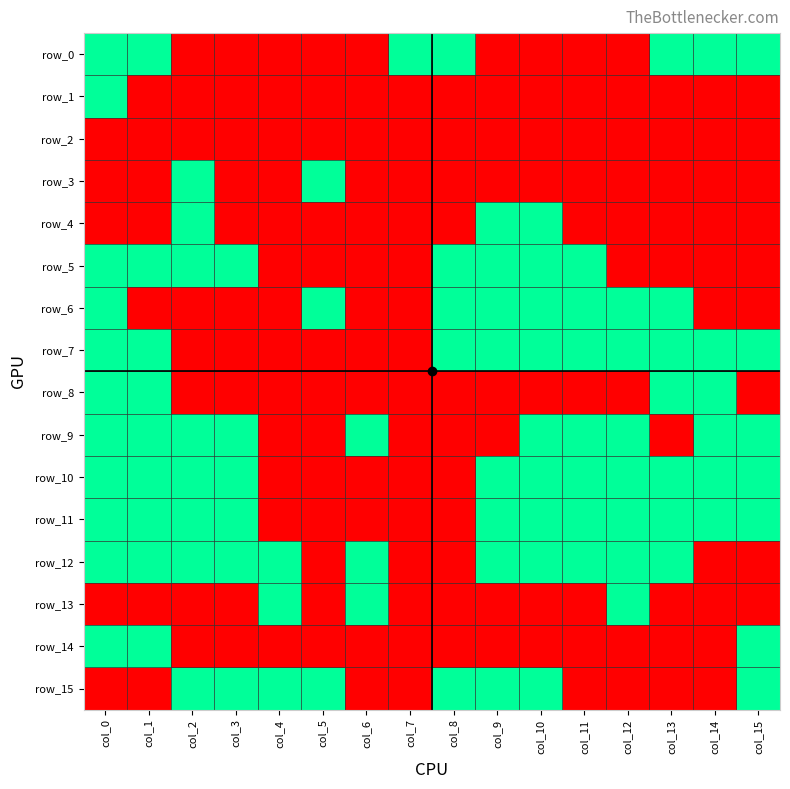

Reading left to right, list all the values displayed in this chart.

row_0: col_0=1	col_1=1	col_2=0	col_3=0	col_4=0	col_5=0	col_6=0	col_7=1	col_8=1	col_9=0	col_10=0	col_11=0	col_12=0	col_13=1	col_14=1	col_15=1
row_1: col_0=1	col_1=0	col_2=0	col_3=0	col_4=0	col_5=0	col_6=0	col_7=0	col_8=0	col_9=0	col_10=0	col_11=0	col_12=0	col_13=0	col_14=0	col_15=0
row_2: col_0=0	col_1=0	col_2=0	col_3=0	col_4=0	col_5=0	col_6=0	col_7=0	col_8=0	col_9=0	col_10=0	col_11=0	col_12=0	col_13=0	col_14=0	col_15=0
row_3: col_0=0	col_1=0	col_2=1	col_3=0	col_4=0	col_5=1	col_6=0	col_7=0	col_8=0	col_9=0	col_10=0	col_11=0	col_12=0	col_13=0	col_14=0	col_15=0
row_4: col_0=0	col_1=0	col_2=1	col_3=0	col_4=0	col_5=0	col_6=0	col_7=0	col_8=0	col_9=1	col_10=1	col_11=0	col_12=0	col_13=0	col_14=0	col_15=0
row_5: col_0=1	col_1=1	col_2=1	col_3=1	col_4=0	col_5=0	col_6=0	col_7=0	col_8=1	col_9=1	col_10=1	col_11=1	col_12=0	col_13=0	col_14=0	col_15=0
row_6: col_0=1	col_1=0	col_2=0	col_3=0	col_4=0	col_5=1	col_6=0	col_7=0	col_8=1	col_9=1	col_10=1	col_11=1	col_12=1	col_13=1	col_14=0	col_15=0
row_7: col_0=1	col_1=1	col_2=0	col_3=0	col_4=0	col_5=0	col_6=0	col_7=0	col_8=1	col_9=1	col_10=1	col_11=1	col_12=1	col_13=1	col_14=1	col_15=1
row_8: col_0=1	col_1=1	col_2=0	col_3=0	col_4=0	col_5=0	col_6=0	col_7=0	col_8=0	col_9=0	col_10=0	col_11=0	col_12=0	col_13=1	col_14=1	col_15=0
row_9: col_0=1	col_1=1	col_2=1	col_3=1	col_4=0	col_5=0	col_6=1	col_7=0	col_8=0	col_9=0	col_10=1	col_11=1	col_12=1	col_13=0	col_14=1	col_15=1
row_10: col_0=1	col_1=1	col_2=1	col_3=1	col_4=0	col_5=0	col_6=0	col_7=0	col_8=0	col_9=1	col_10=1	col_11=1	col_12=1	col_13=1	col_14=1	col_15=1
row_11: col_0=1	col_1=1	col_2=1	col_3=1	col_4=0	col_5=0	col_6=0	col_7=0	col_8=0	col_9=1	col_10=1	col_11=1	col_12=1	col_13=1	col_14=1	col_15=1
row_12: col_0=1	col_1=1	col_2=1	col_3=1	col_4=1	col_5=0	col_6=1	col_7=0	col_8=0	col_9=1	col_10=1	col_11=1	col_12=1	col_13=1	col_14=0	col_15=0
row_13: col_0=0	col_1=0	col_2=0	col_3=0	col_4=1	col_5=0	col_6=1	col_7=0	col_8=0	col_9=0	col_10=0	col_11=0	col_12=1	col_13=0	col_14=0	col_15=0
row_14: col_0=1	col_1=1	col_2=0	col_3=0	col_4=0	col_5=0	col_6=0	col_7=0	col_8=0	col_9=0	col_10=0	col_11=0	col_12=0	col_13=0	col_14=0	col_15=1
row_15: col_0=0	col_1=0	col_2=1	col_3=1	col_4=1	col_5=1	col_6=0	col_7=0	col_8=1	col_9=1	col_10=1	col_11=0	col_12=0	col_13=0	col_14=0	col_15=1